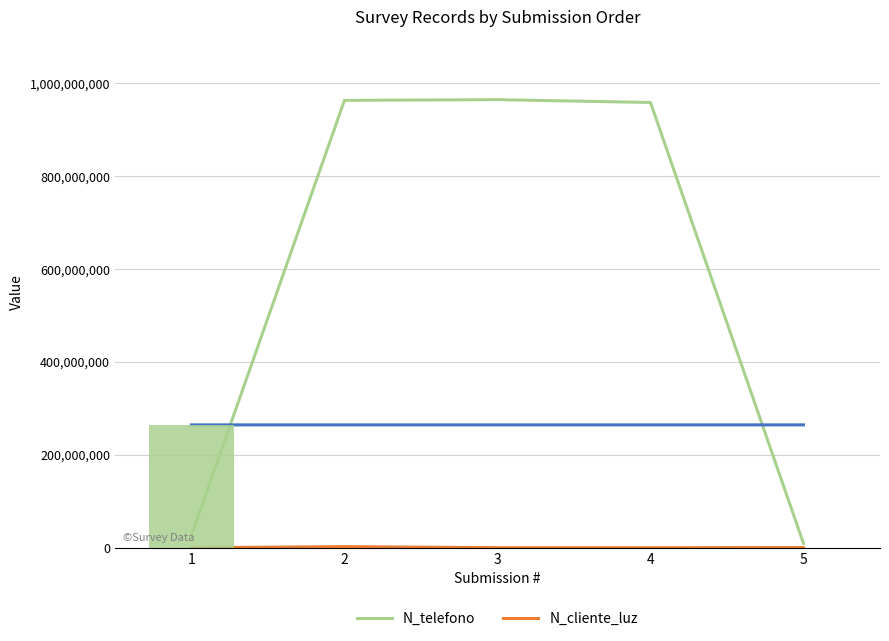

Rank the series by their maximum value, from lowest to highest.

N_cliente_luz, N_telefono